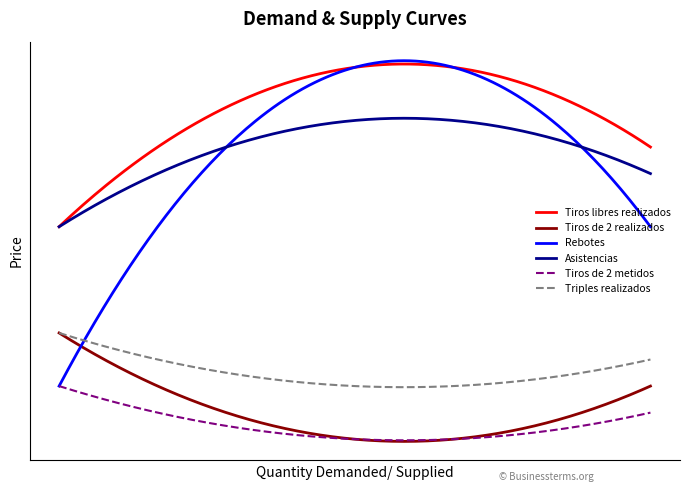

Reading right to left, transcribe all the data shown in this chart.

Tiros libres realizados: 1.0=5.5	1.0=7.0	1.0=4.0
Tiros de 2 metidos: 1.0=0.5	1.0=0.0	1.0=1.0
Tiros de 2 realizados: 1.0=1.0	1.0=0.0	1.0=2.0
Triples realizados: 1.0=1.5	1.0=1.0	1.0=2.0
Rebotes: 1.0=4.0	1.0=7.0	1.0=1.0
Asistencias: 1.0=5.0	1.0=6.0	1.0=4.0